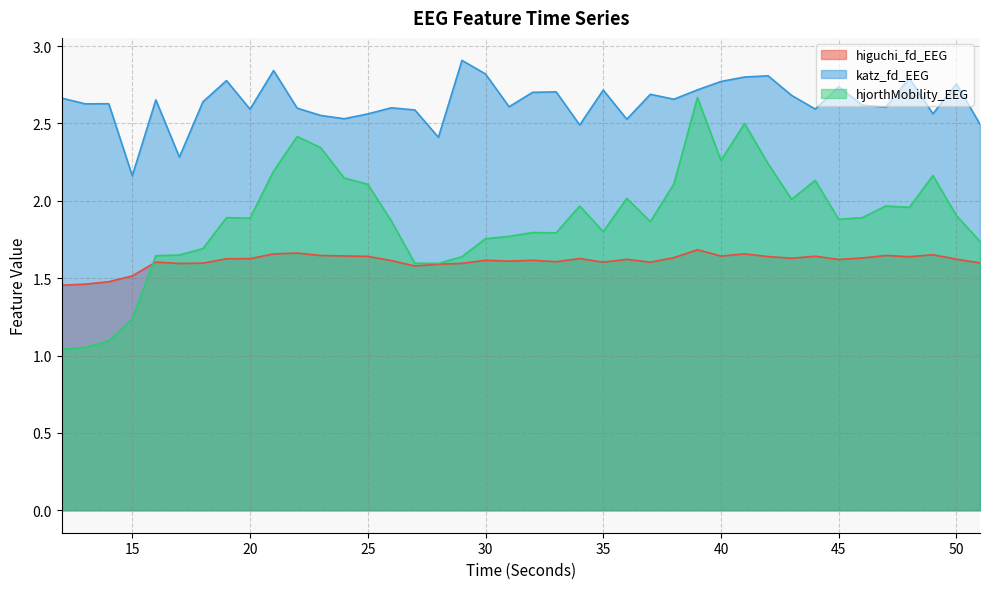

What is the value of the hjorthMobility_EEG point at the 2nd from the left?

1.1